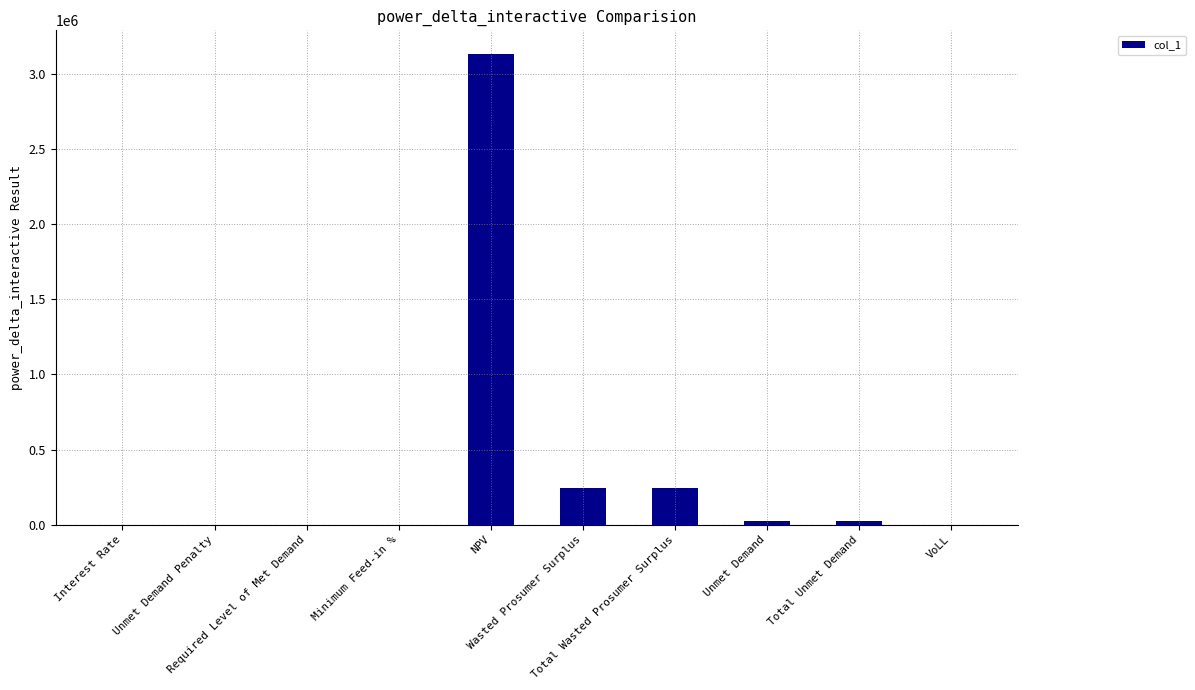

The value at Wasted Prosumer Surplus is 63456.8. True or false?

False